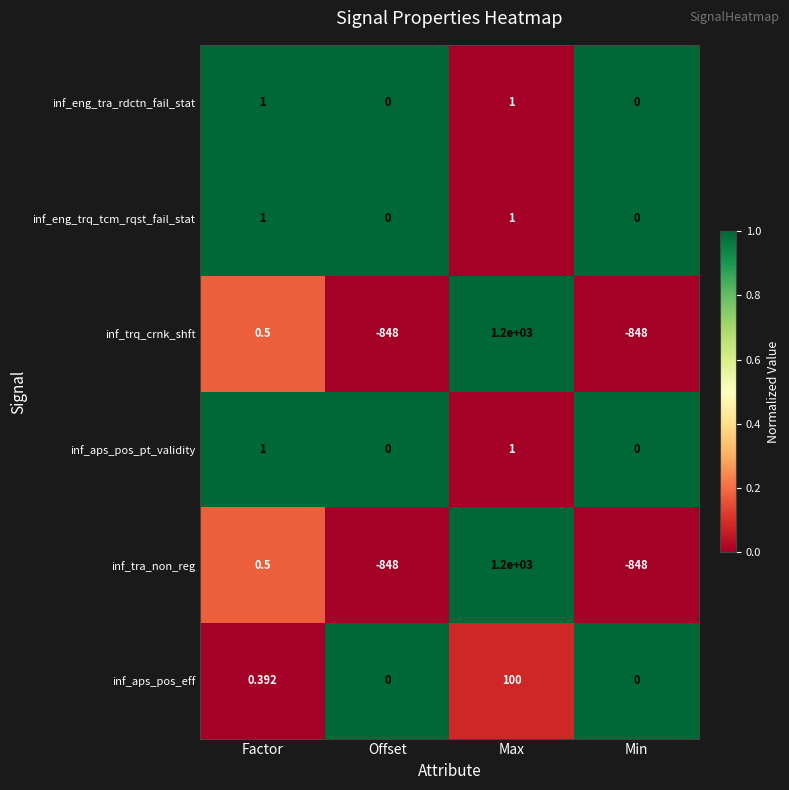

At which label is inf_tra_non_reg closest to 176?

Factor